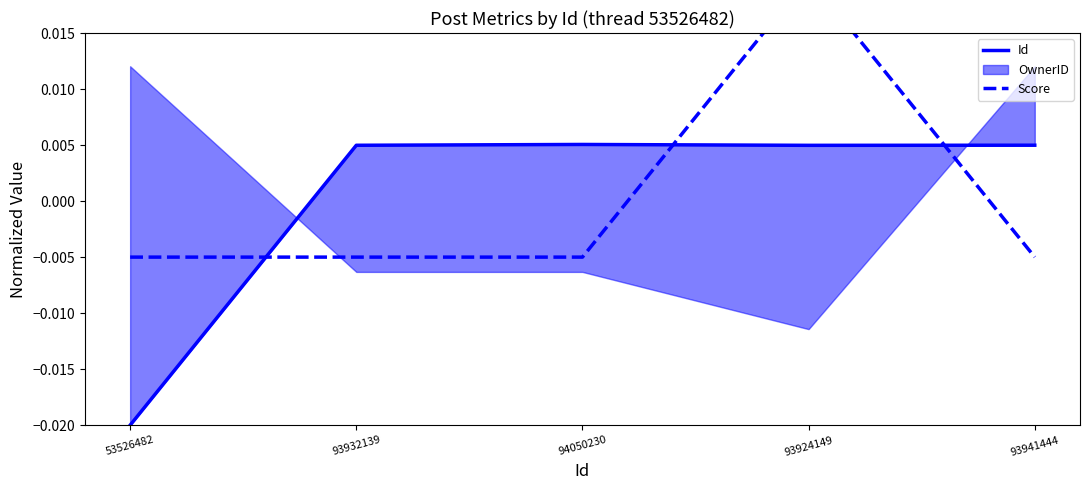

True or false: Id has more than 1 points higher than both neighbors.

False